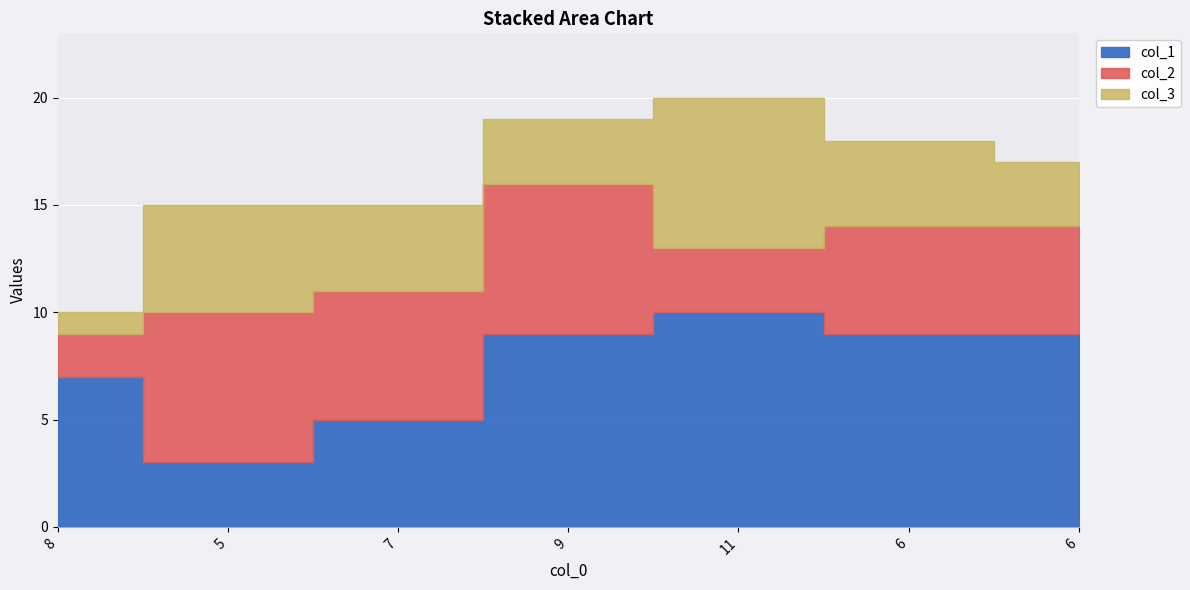

Which series has the largest total across all categories?

col_1